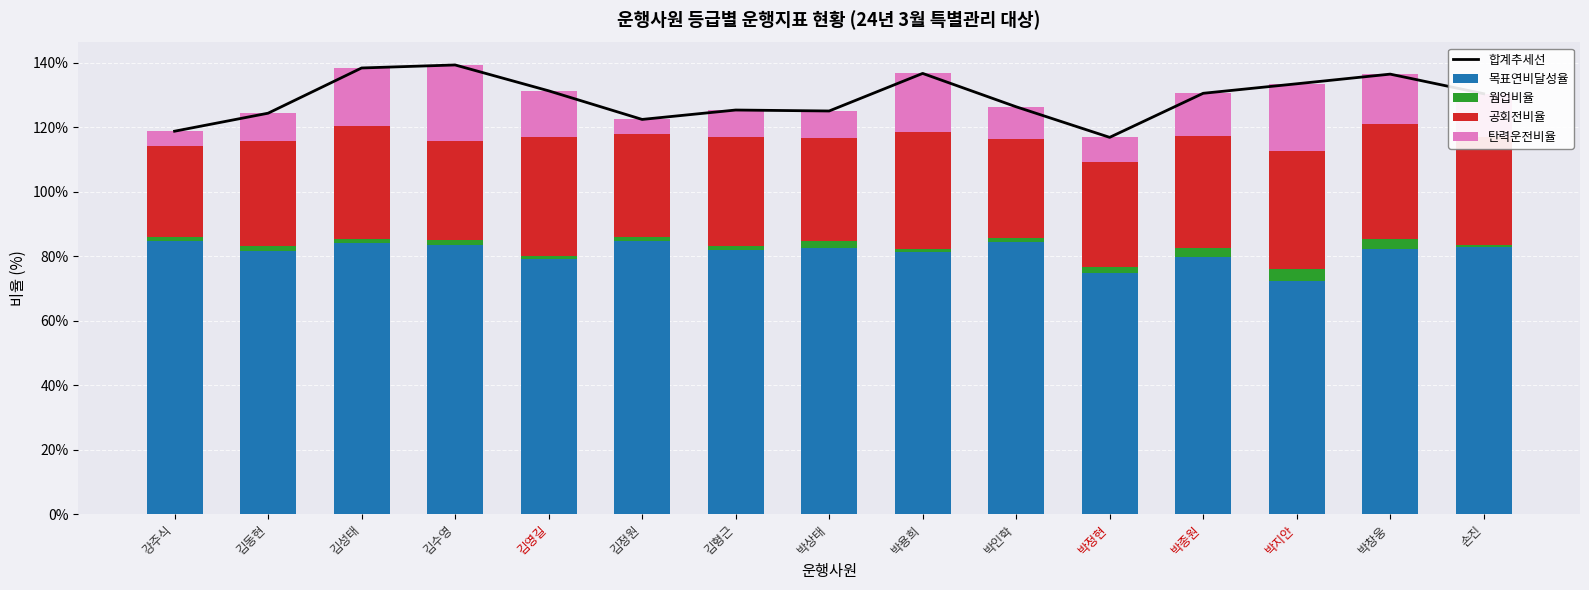

What is the greatest value displayed?

139.3